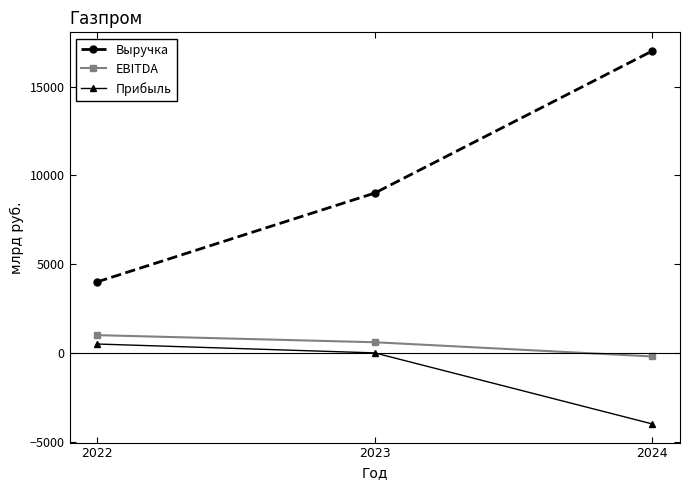

The EBITDA series shows 600 at 2023. True or false?

True